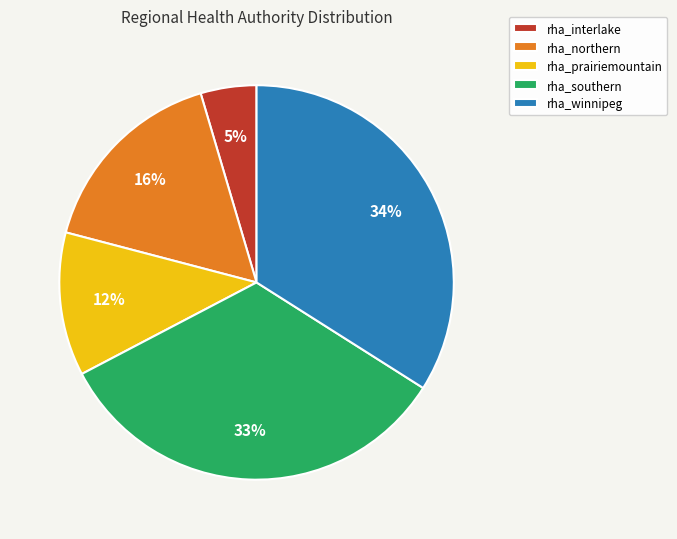

To the nearest percent, what is the average slice percentage?

20%